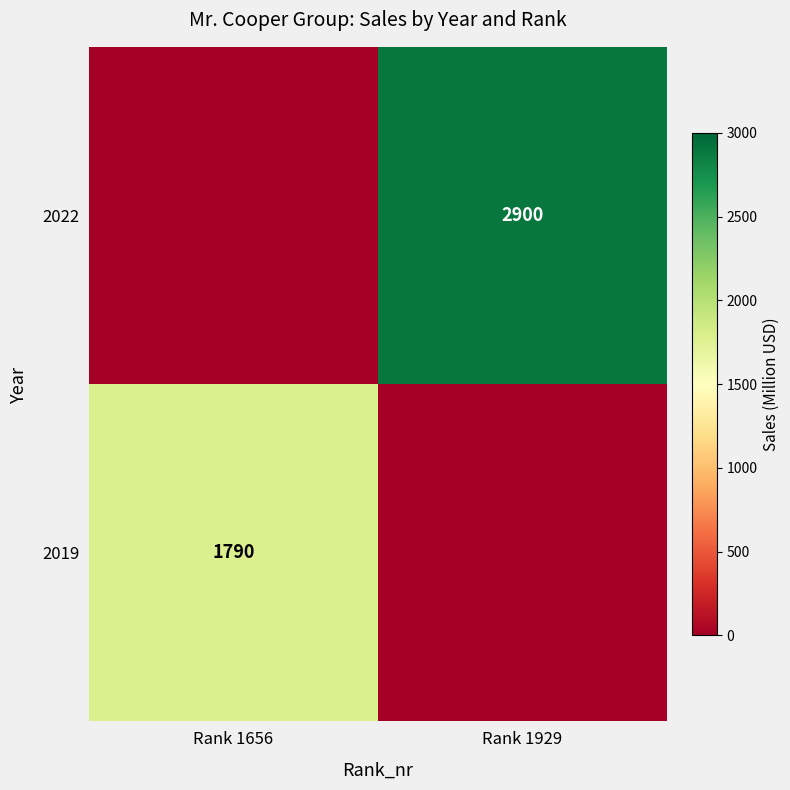

Is it true that 2022 equals 4908 at Rank 1929?

False